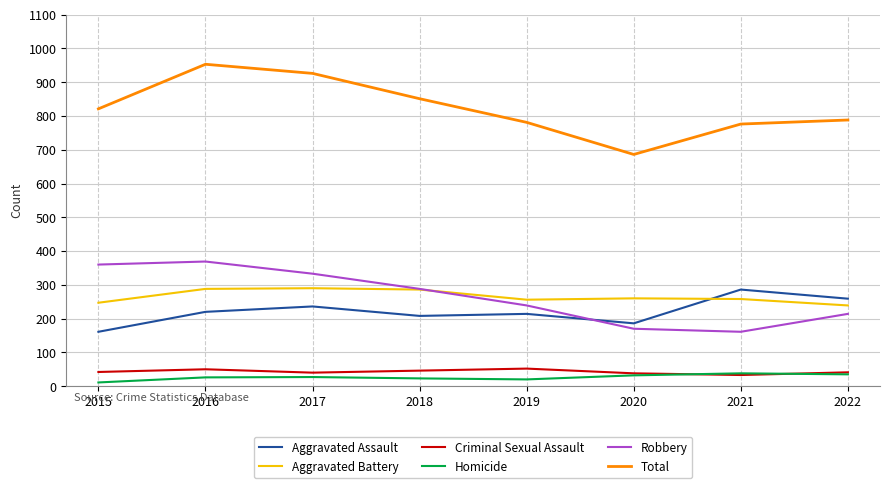

The Aggravated Battery series shows 260 at 2020. True or false?

True